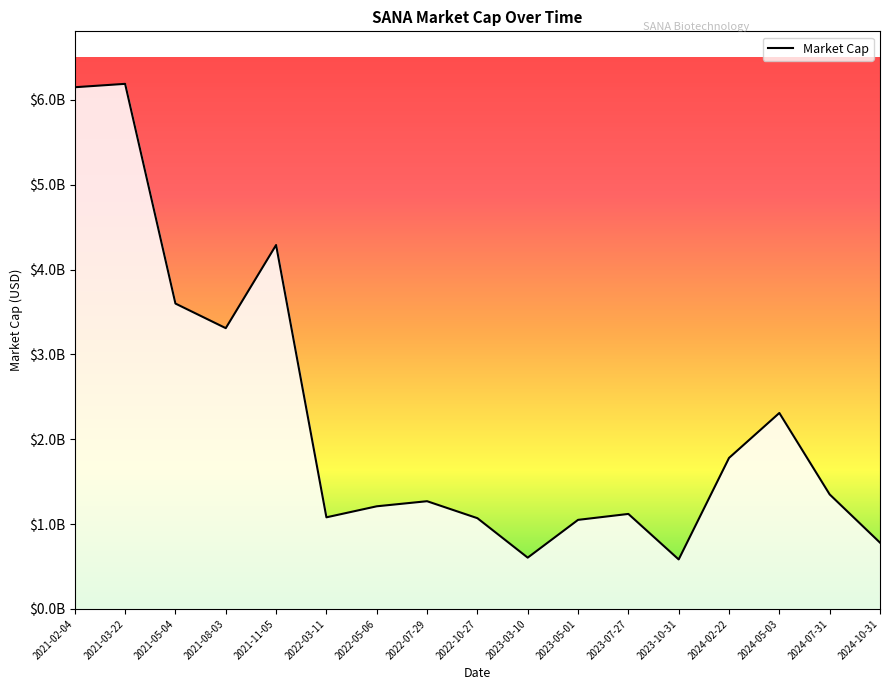

Reading left to right, what are all the values shown in this chart?

6150000000.0	6190000000.0	3600000000.0	3310000000.0	4290000000.0	1080000000.0	1210000000.0	1270000000.0	1070000000.0	604700000.0	1050000000.0	1120000000.0	583510000.0	1780000000.0	2310000000.0	1350000000.0	781440000.0